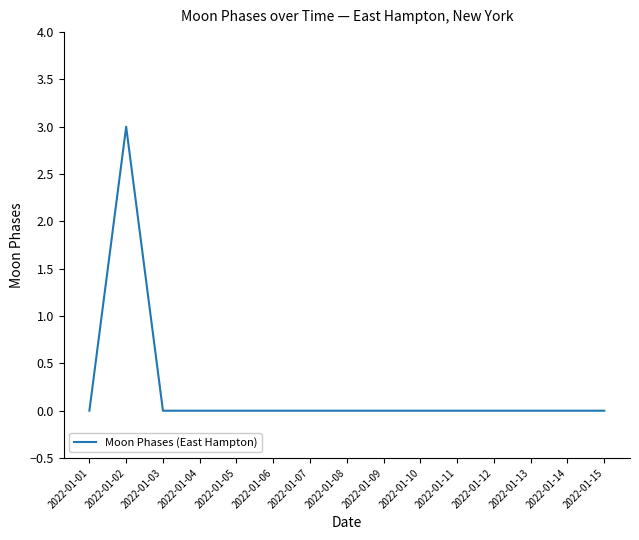

What is the difference between the maximum and minimum values?

3